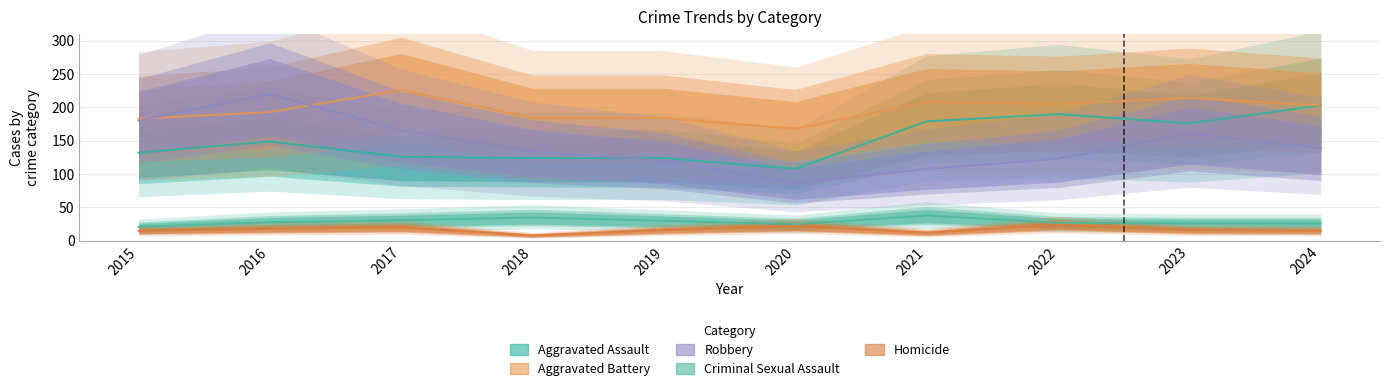

What is the lowest value of the Aggravated Battery series?

168